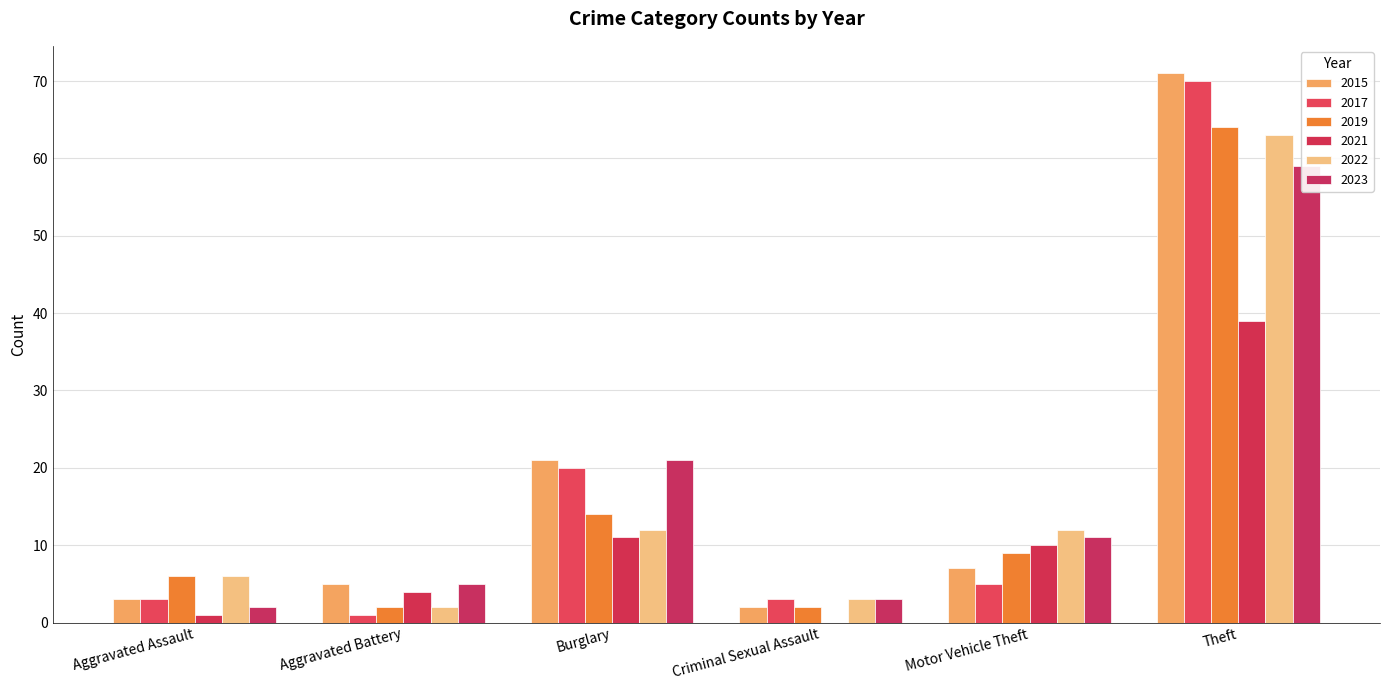

True or false: 2015 has a value of 0 at Criminal Sexual Assault.

False